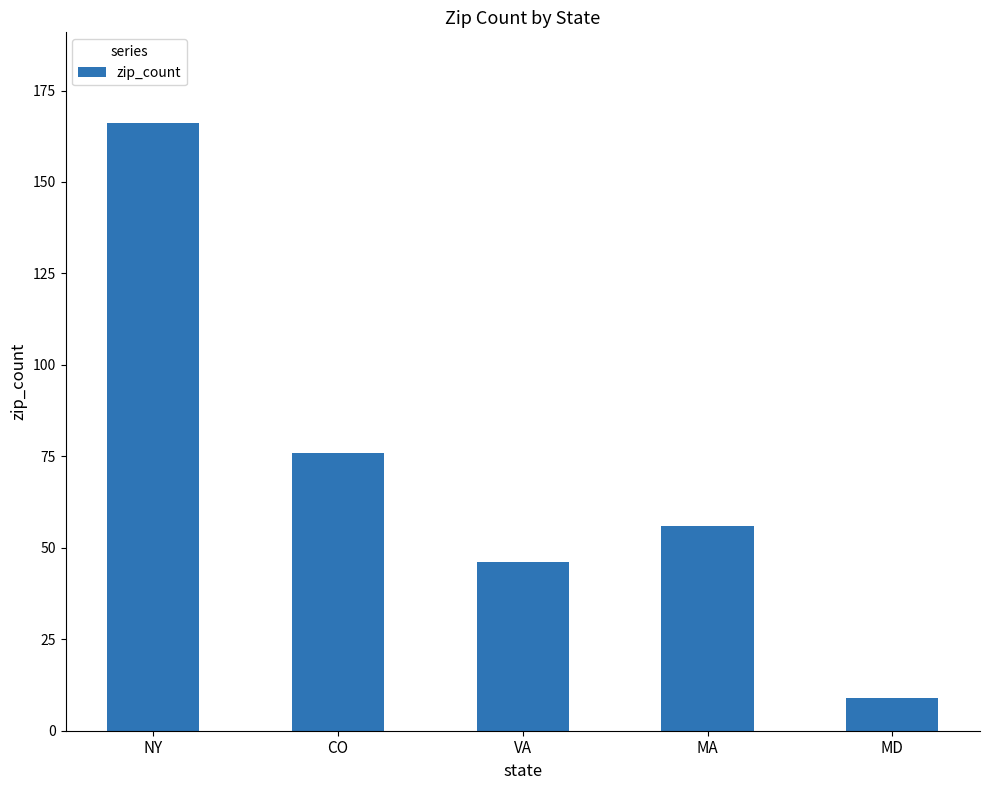

What is the label of the 3rd bar from the left?

VA